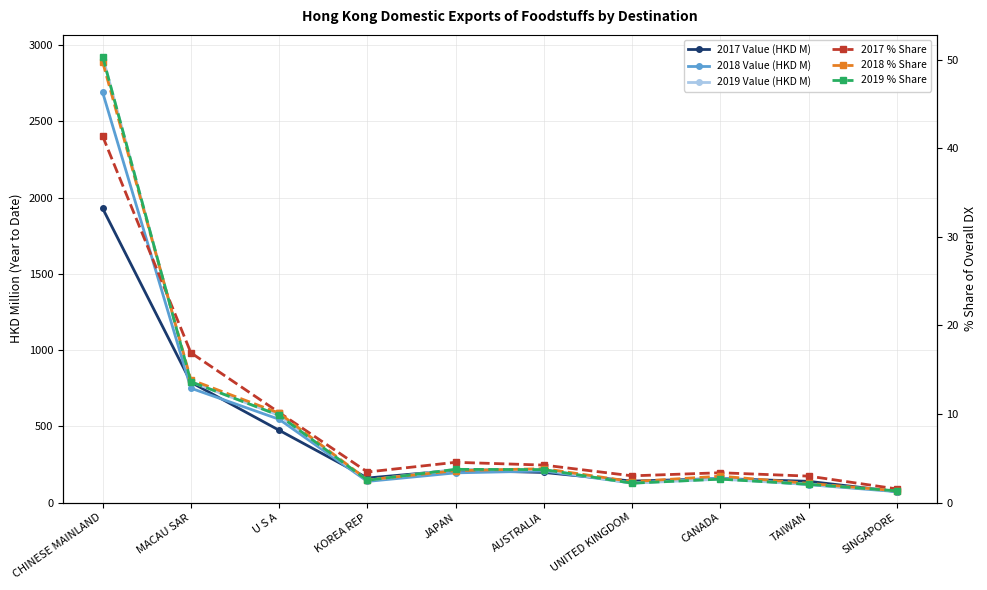

True or false: 2019 Value (HKD M) has a value of 119.6 at TAIWAN.

True